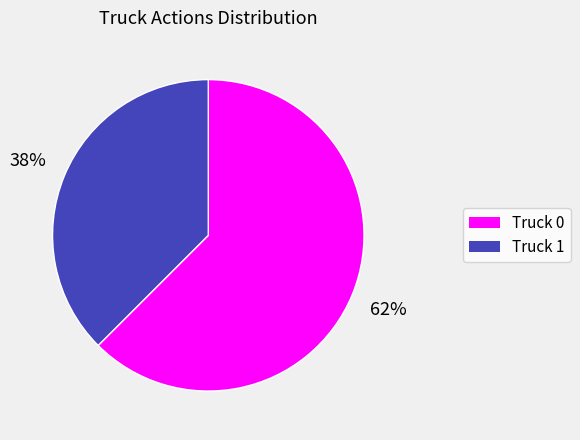

How many segments does this pie chart have?

2